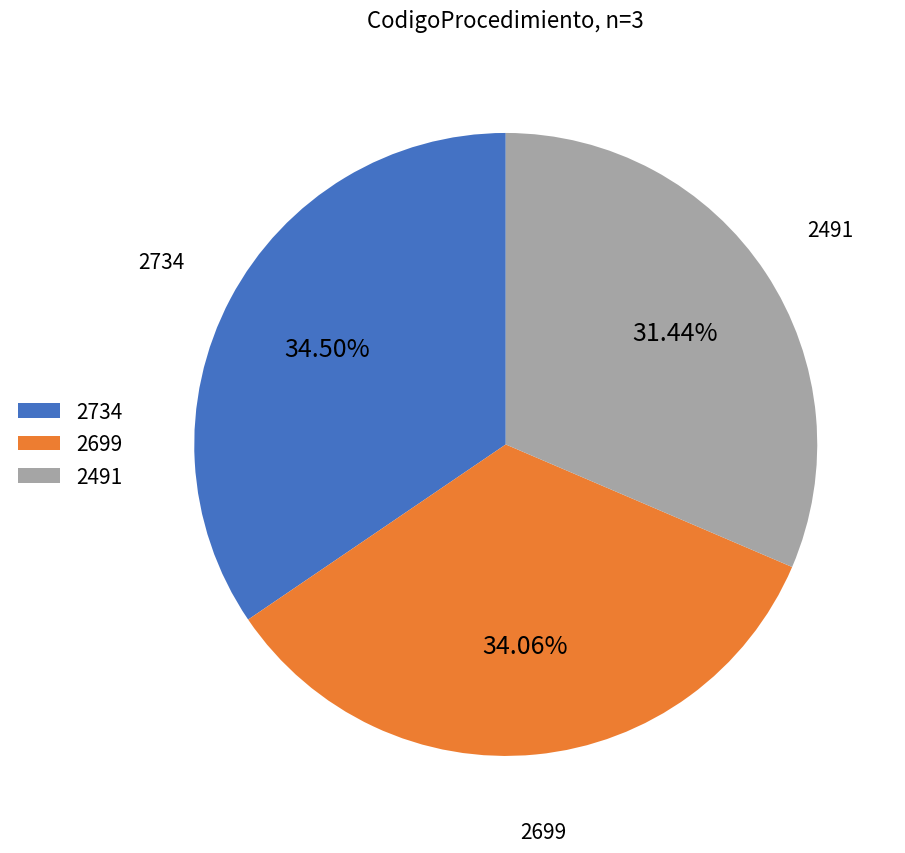

The 2491 slice represents 41% of the pie. True or false?

False